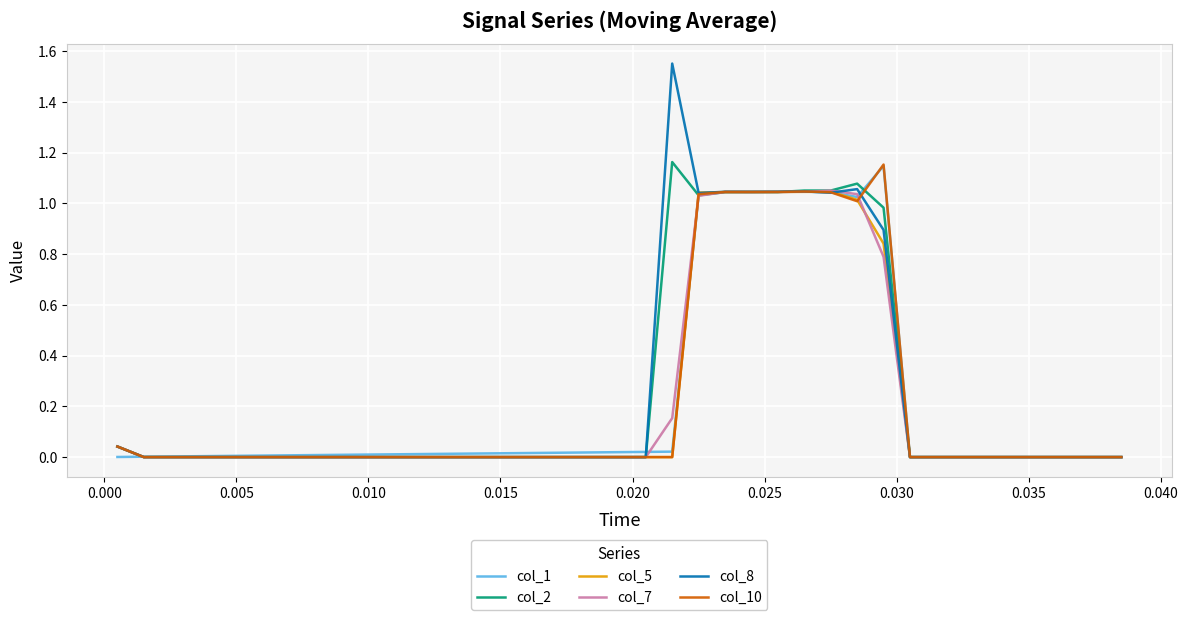

Which series has the widest spread of values?

col_8